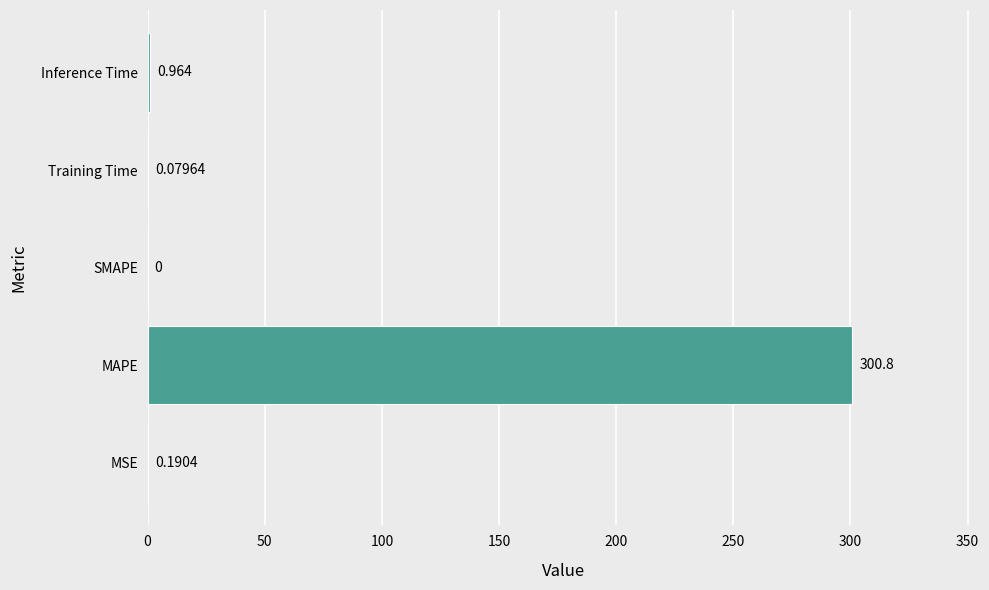

Which has a higher value, MAPE or Training Time?

MAPE